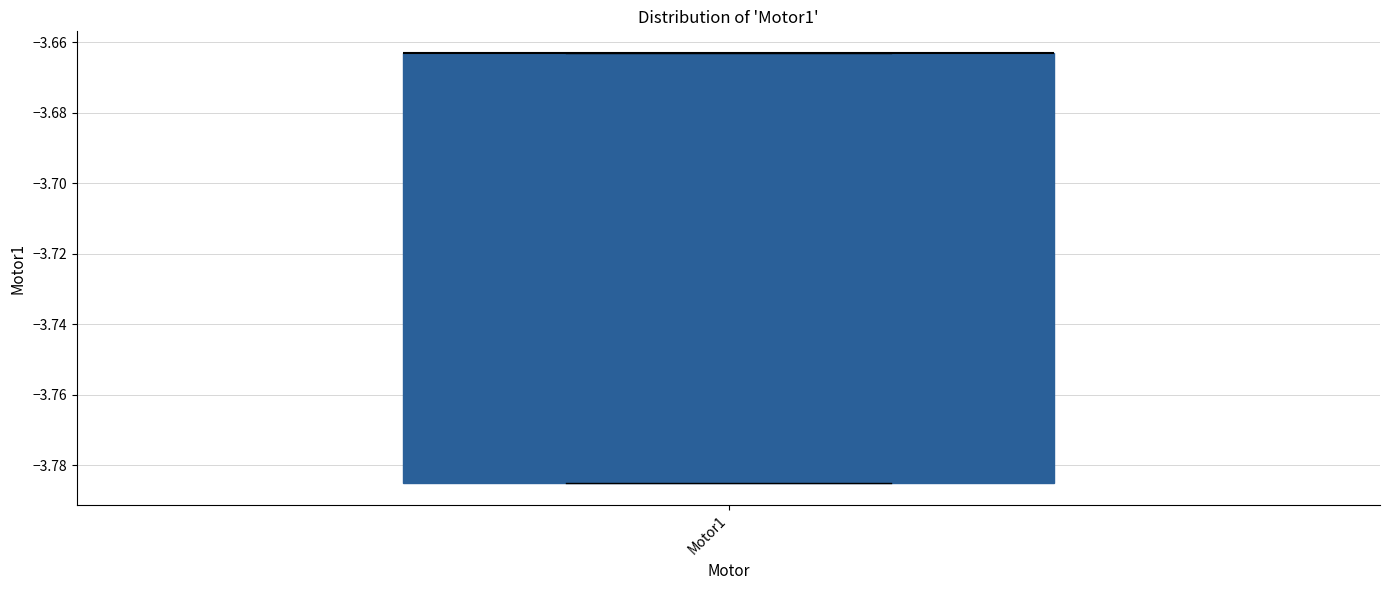

Read this box plot against the y-axis: the position of the median line, the range covered by the box, and the ends of both whiskers. The values are not printed on the chart, so give them approximately, as read against the axis.

median -3.664 (drawn on the box's upper edge), box -3.786 to -3.664, whiskers -3.786 to -3.664